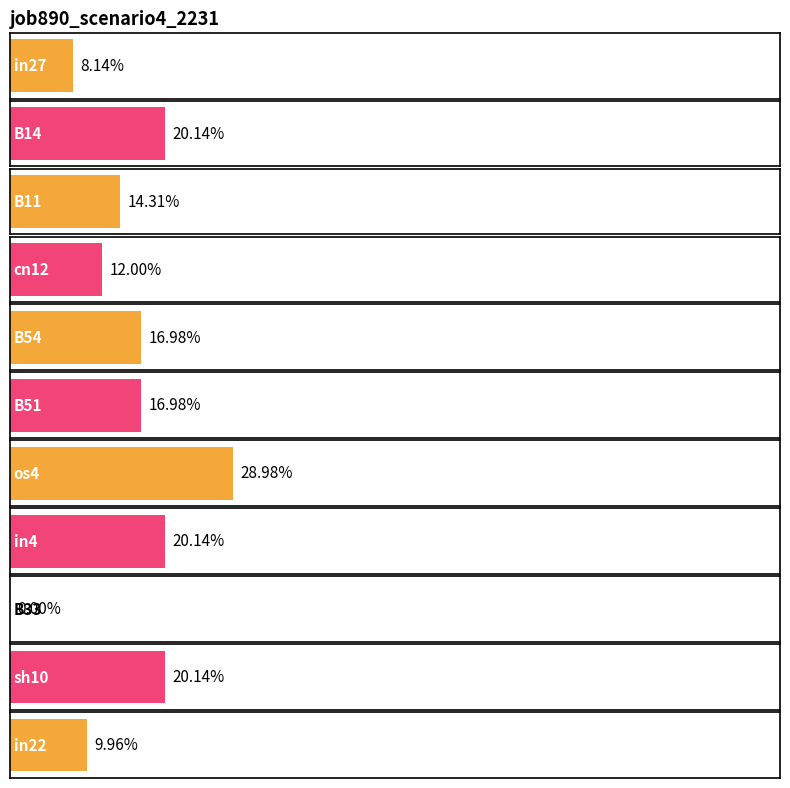

Reading left to right, what are all the values shown in this chart?

in27=0.1	B14=0.2	B11=0.1	cn12=0.1	B54=0.2	B51=0.2	os4=0.3	in4=0.2	B33=0.0	sh10=0.2	in22=0.1